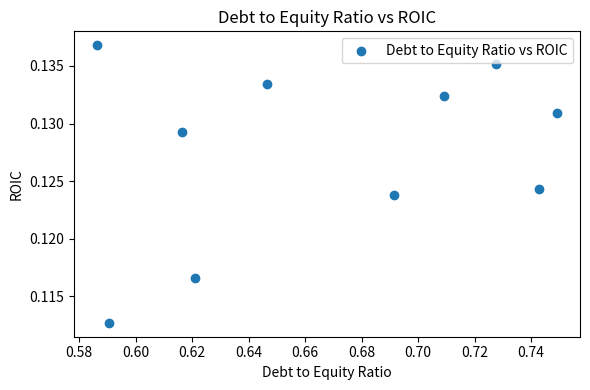

What is the average X value?

0.7